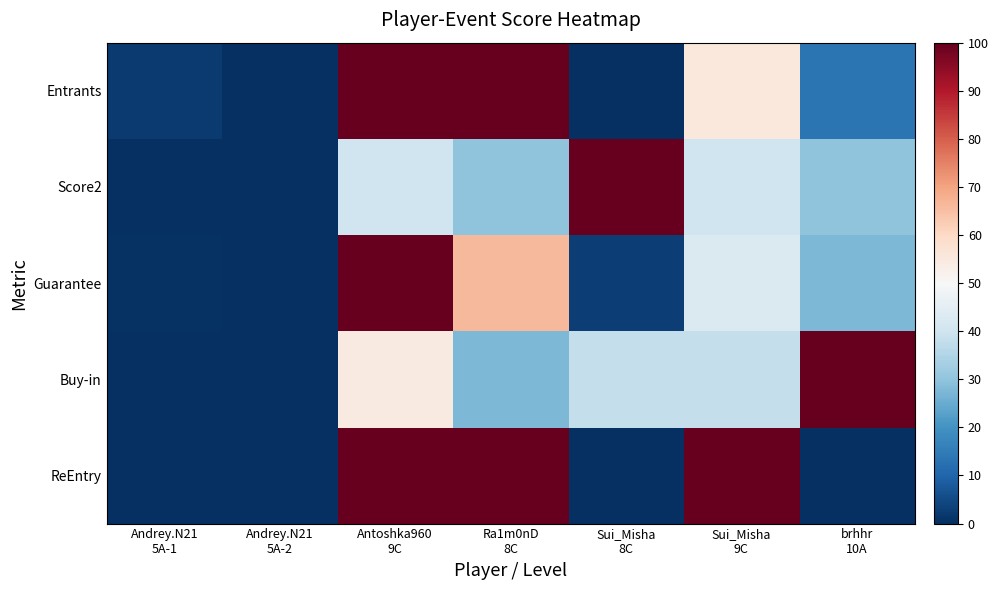

How many data points does each series have?

7